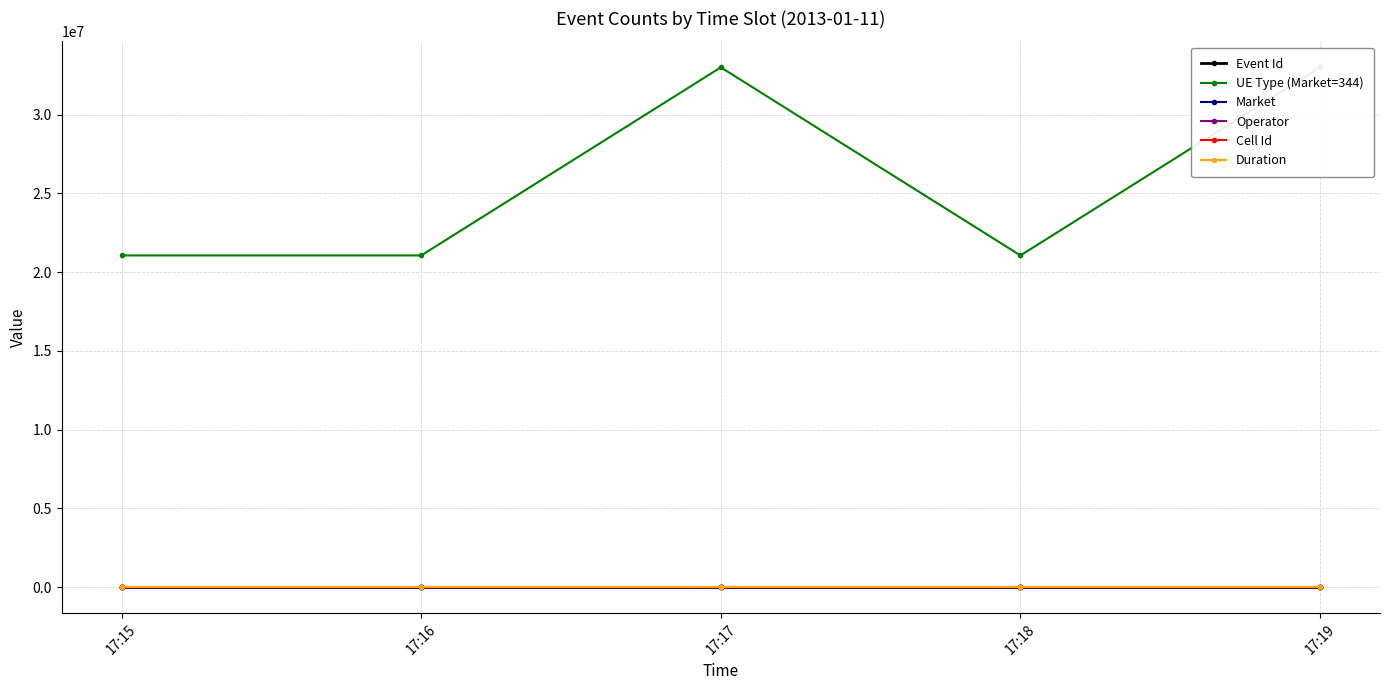

True or false: UE Type (Market=344) and Cell Id intersect in this chart.

False